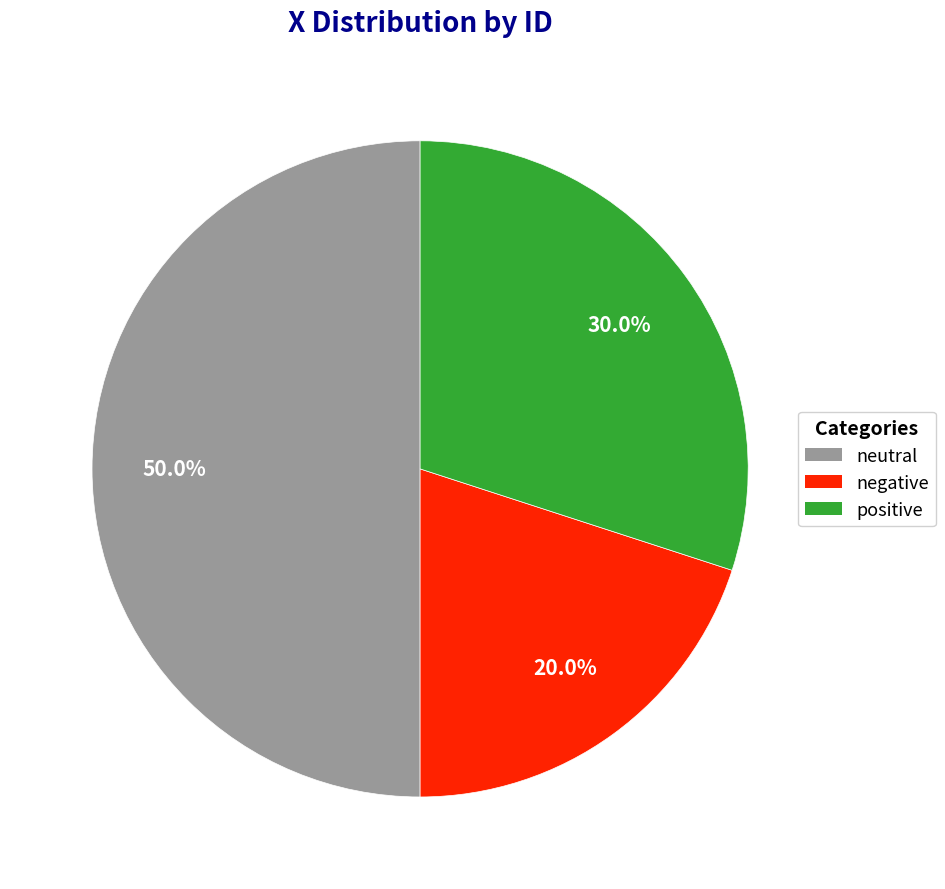

How much of the chart is everything except positive?

70.0%